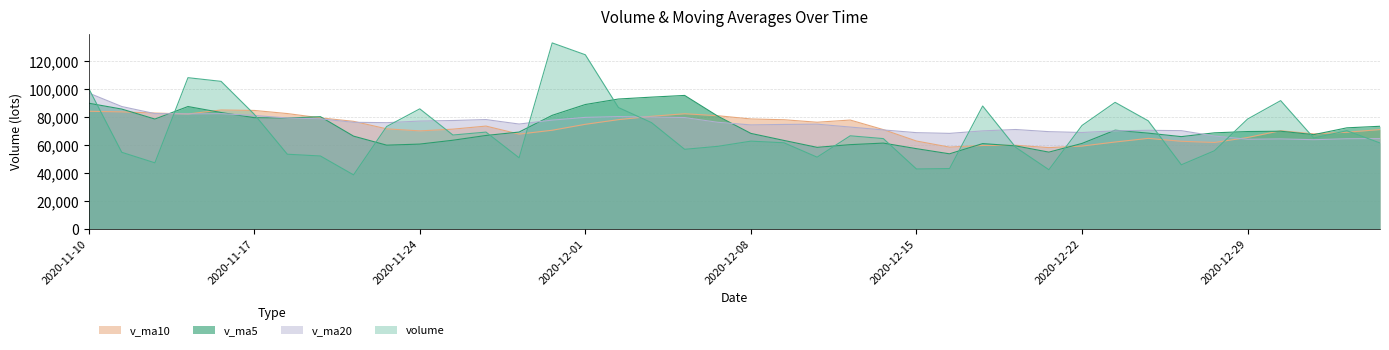

Reading left to right, list all the values displayed in this chart.

volume: 2021-01-05=61466.9	2021-01-04=70271.8	2020-12-31=65023.0	2020-12-30=91820.9	2020-12-29=78616.5	2020-12-28=55898.9	2020-12-25=45828.8	2020-12-24=77362.4	2020-12-23=90588.2	2020-12-22=74012.1	2020-12-21=42307.0	2020-12-18=58295.5	2020-12-17=87960.8	2020-12-16=43126.0	2020-12-15=42820.8	2020-12-14=64611.0	2020-12-11=66604.2	2020-12-10=51301.5	2020-12-09=61610.2	2020-12-08=62782.8	2020-12-07=59056.0	2020-12-04=56922.8	2020-12-03=76045.4	2020-12-02=86878.6	2020-12-01=124706.6	2020-11-30=133200.7	2020-11-27=50839.1	2020-11-26=69265.3	2020-11-25=67175.7	2020-11-24=85936.6	2020-11-23=73275.7	2020-11-20=38604.0	2020-11-19=52136.0	2020-11-18=53400.6	2020-11-17=82083.0	2020-11-16=105639.8	2020-11-13=108277.0	2020-11-12=47240.5	2020-11-11=54785.9	2020-11-10=100633.3
v_ma5: 2021-01-05=73439.8	2021-01-04=72326.2	2020-12-31=67437.6	2020-12-30=69905.5	2020-12-29=69659.0	2020-12-28=68738.1	2020-12-25=66019.7	2020-12-24=68513.1	2020-12-23=70632.7	2020-12-22=61140.3	2020-12-21=54902.0	2020-12-18=59362.8	2020-12-17=61024.6	2020-12-16=53692.7	2020-12-15=57389.5	2020-12-14=61381.9	2020-12-11=60270.9	2020-12-10=58334.7	2020-12-09=63283.4	2020-12-08=68337.1	2020-12-07=80721.9	2020-12-04=95550.8	2020-12-03=94334.1	2020-12-02=92978.1	2020-12-01=89037.5	2020-11-30=81283.5	2020-11-27=69298.5	2020-11-26=66851.5	2020-11-25=63425.6	2020-11-24=60670.6	2020-11-23=59899.9	2020-11-20=66372.7	2020-11-19=80307.3	2020-11-18=79328.2	2020-11-17=79605.2	2020-11-16=83315.3	2020-11-13=87595.2	2020-11-12=78619.2	2020-11-11=85778.1	2020-11-10=89981.4
v_ma10: 2021-01-05=71089.0	2021-01-04=69173.0	2020-12-31=67975.4	2020-12-30=70269.1	2020-12-29=65399.6	2020-12-28=61820.1	2020-12-25=62691.3	2020-12-24=64768.8	2020-12-23=62162.7	2020-12-22=59264.9	2020-12-21=58142.0	2020-12-18=59816.9	2020-12-17=59679.6	2020-12-16=58488.1	2020-12-15=62863.3	2020-12-14=71051.9	2020-12-11=77910.9	2020-12-10=76334.4	2020-12-09=78130.8	2020-12-08=78687.3	2020-12-07=81002.7	2020-12-04=82424.6	2020-12-03=80592.8	2020-12-02=78201.8	2020-12-01=74854.0	2020-11-30=70591.7	2020-11-27=67835.6	2020-11-26=73579.4	2020-11-25=71376.9	2020-11-24=70137.9	2020-11-23=71607.6	2020-11-20=76983.9	2020-11-19=79463.2	2020-11-18=82553.2	2020-11-17=84793.3	2020-11-16=85129.5	2020-11-13=82244.7	2020-11-12=82909.1	2020-11-11=83770.1	2020-11-10=84214.3
v_ma20: 2021-01-05=64615.5	2021-01-04=64494.9	2020-12-31=63827.5	2020-12-30=64378.6	2020-12-29=64131.5	2020-12-28=66436.0	2020-12-25=70301.1	2020-12-24=70551.6	2020-12-23=70146.7	2020-12-22=68976.1	2020-12-21=69572.3	2020-12-18=71120.8	2020-12-17=70136.2	2020-12-16=68344.9	2020-12-15=68858.7	2020-12-14=70821.8	2020-12-11=72873.2	2020-12-10=74956.9	2020-12-09=74753.8	2020-12-08=74412.6	2020-12-07=76305.1	2020-12-04=79704.3	2020-12-03=80028.0	2020-12-02=80377.5	2020-12-01=79823.7	2020-11-30=77860.6	2020-11-27=75040.1	2020-11-26=78244.3	2020-11-25=77573.5	2020-11-24=77176.1	2020-11-23=76023.6	2020-11-20=76290.3	2020-11-19=78798.1	2020-11-18=79378.2	2020-11-17=81192.6	2020-11-16=82467.0	2020-11-13=82295.0	2020-11-12=82515.4	2020-11-11=87601.2	2020-11-10=97287.9